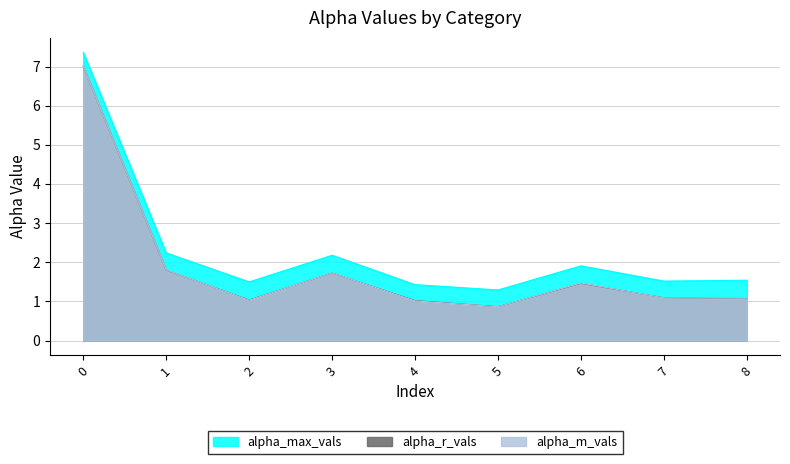

At 0, list the series in order from largest to smallest.

alpha_max_vals, alpha_m_vals, alpha_r_vals